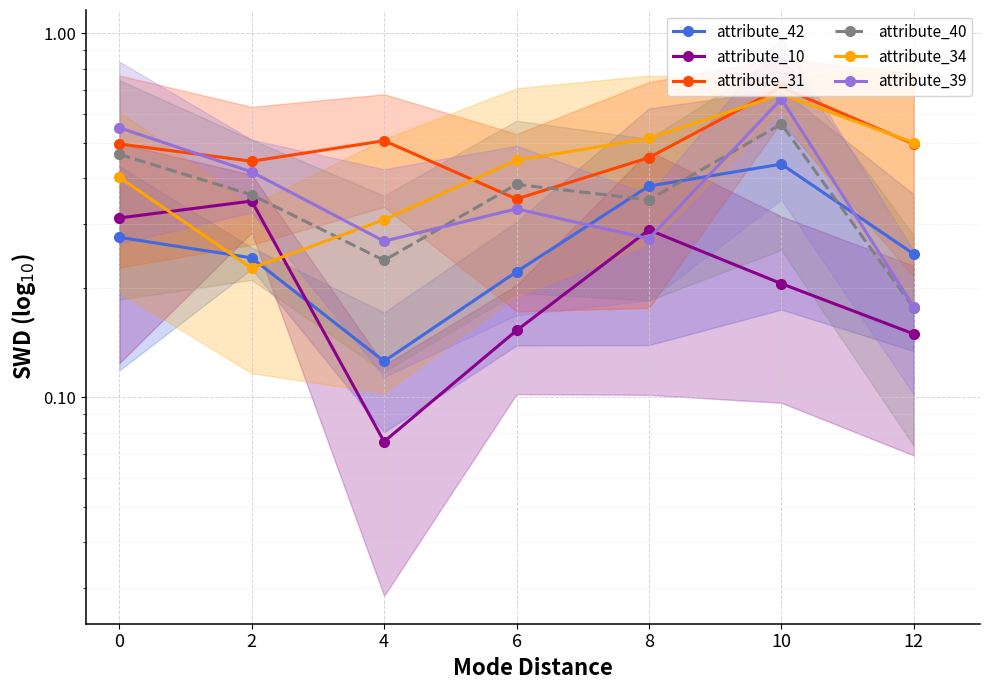

At which category is the sum across all series the highest?

10